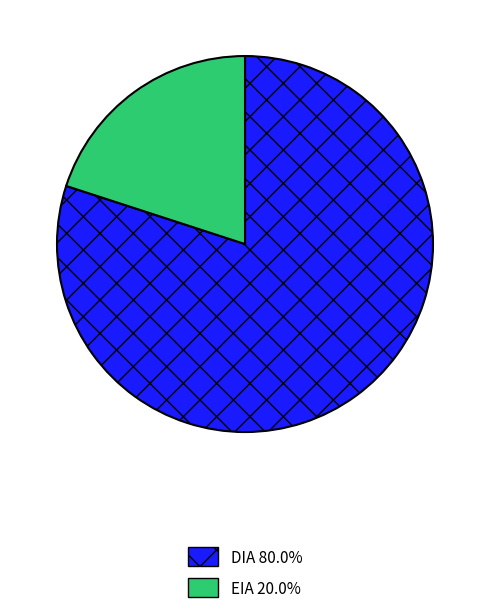

Is there any slice that represents more than half of the pie?

Yes